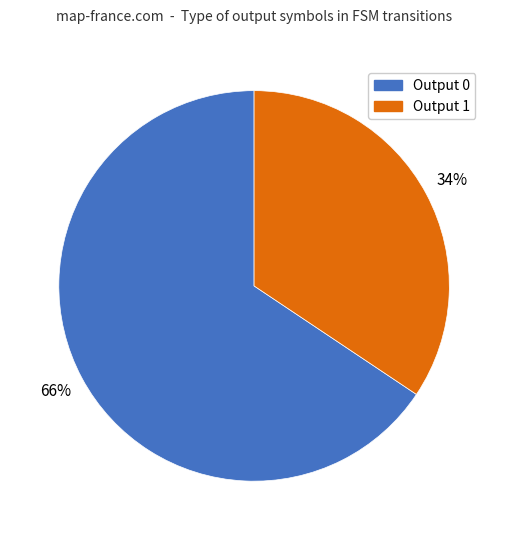

What is the ratio of the value at Output 1 to the value at Output 0?

0.5